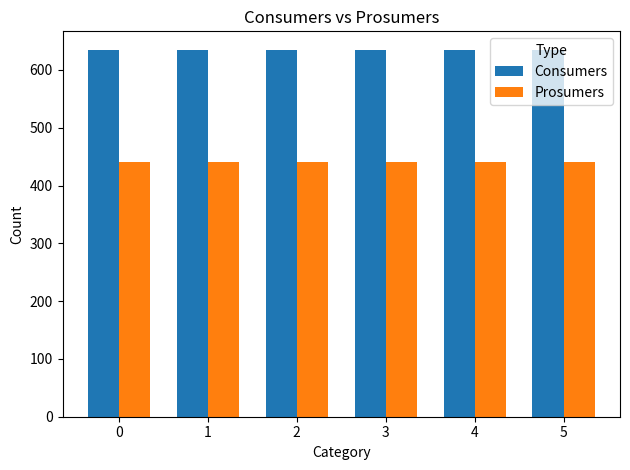

What is the total value across all series at 0?

1075